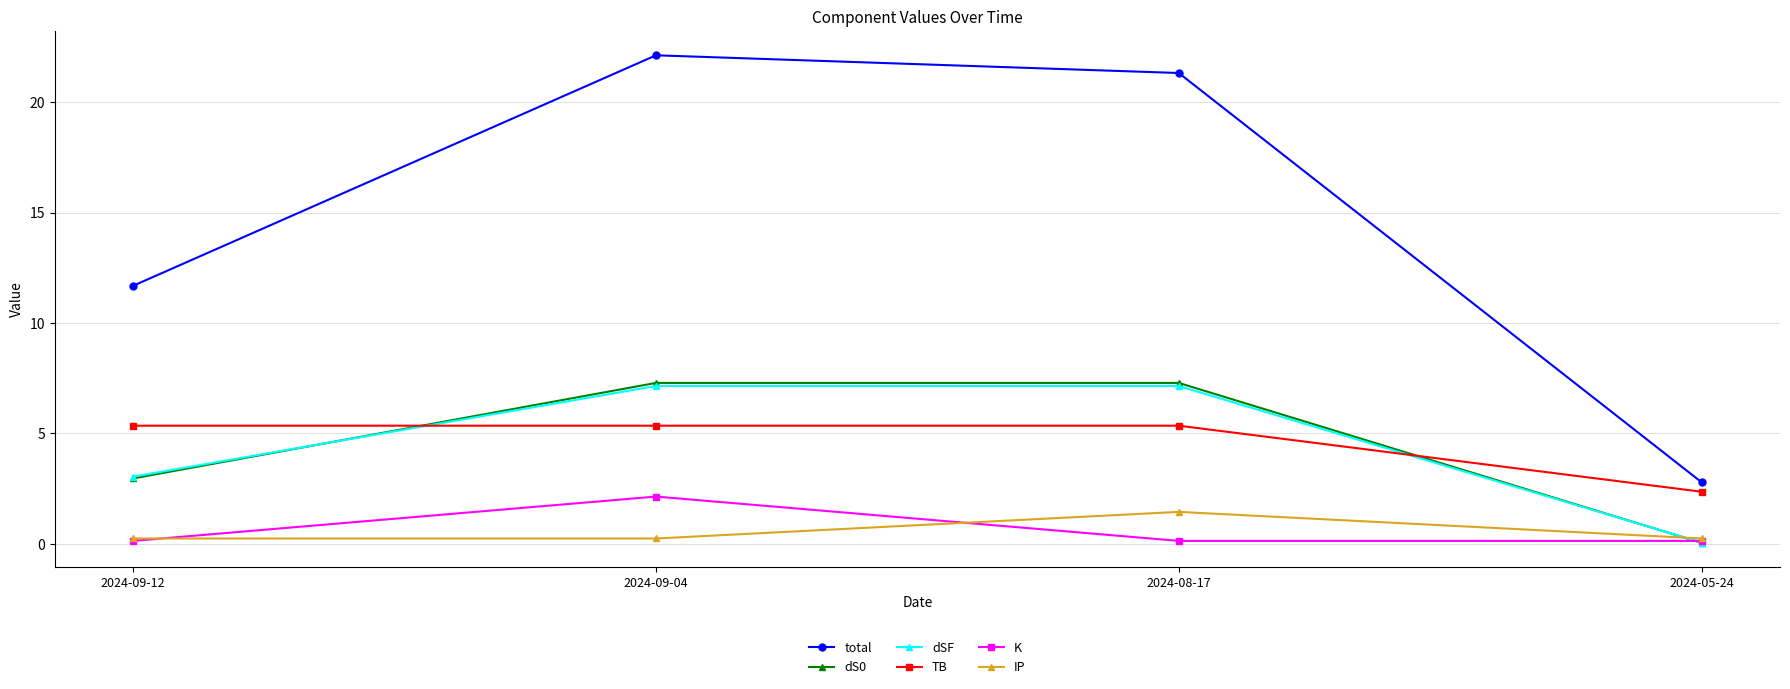

How many categories are shown in the chart?

4